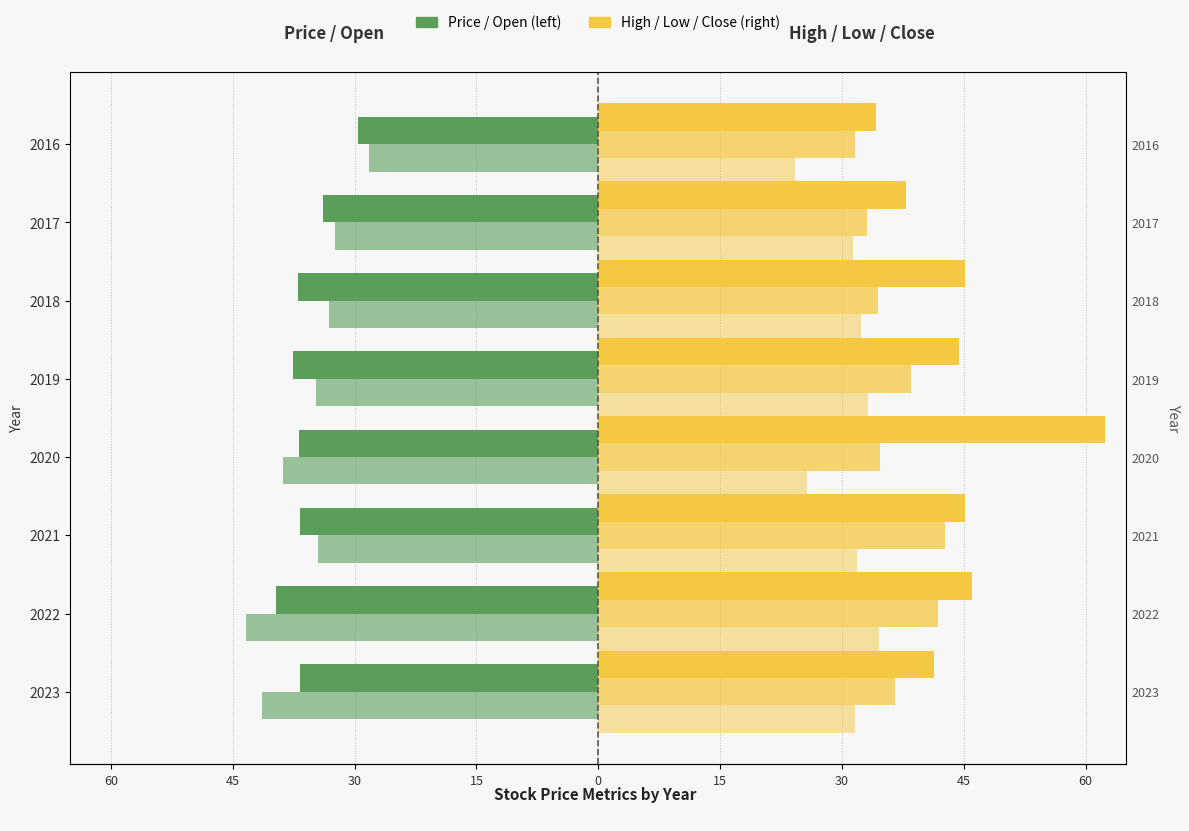

Which has a higher value, 2018 or 2017?

2017